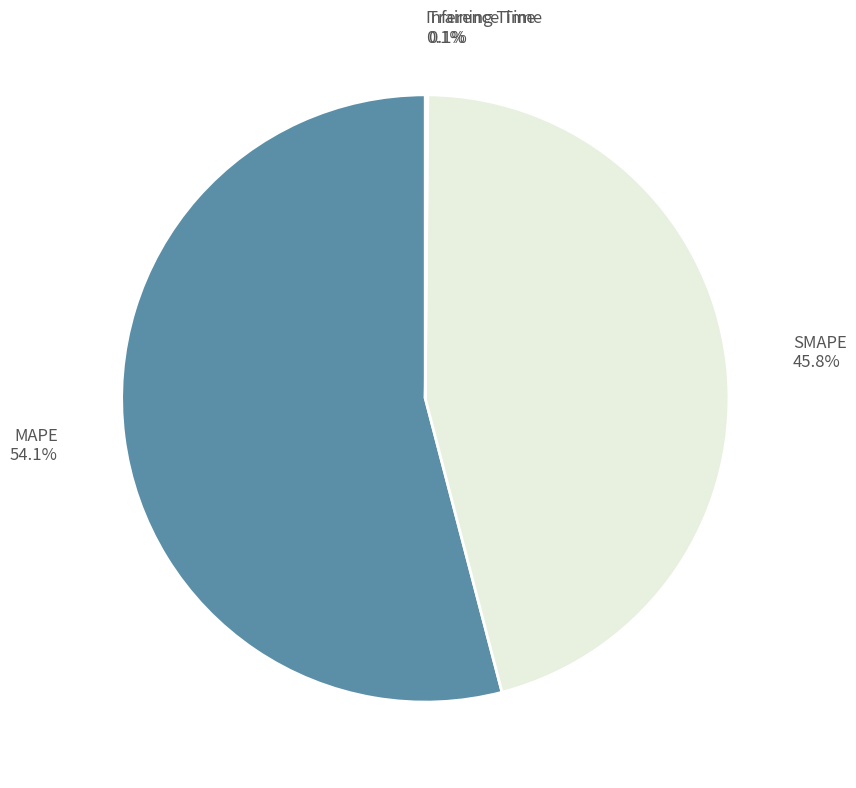

Is there a majority slice in this chart?

Yes